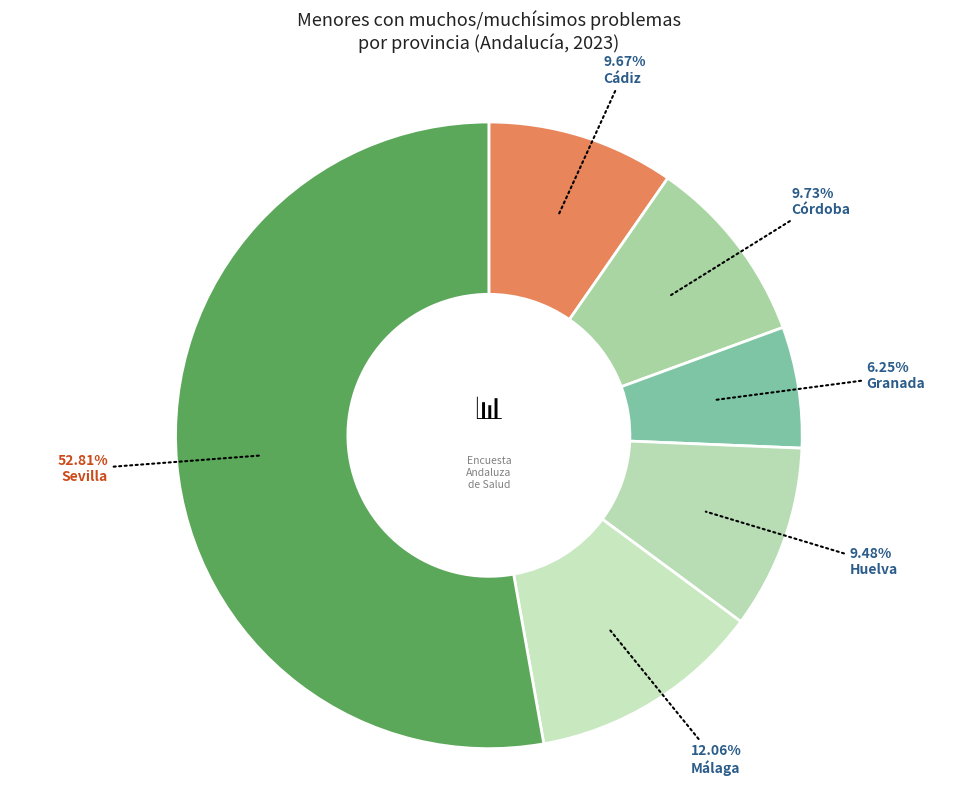

Is there a majority slice in this chart?

Yes